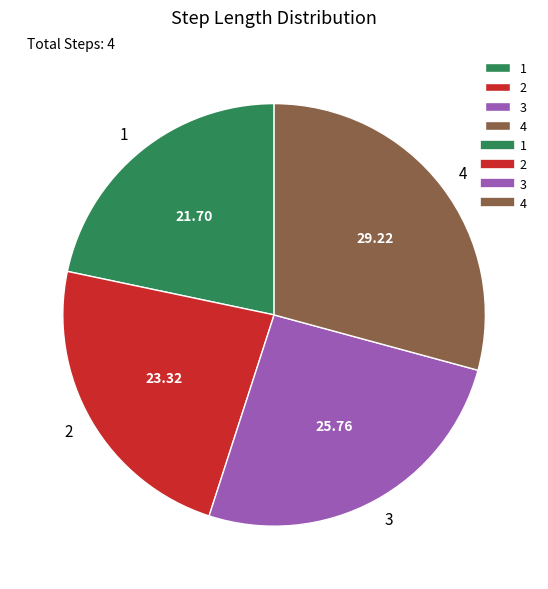

How many segments does this pie chart have?

4